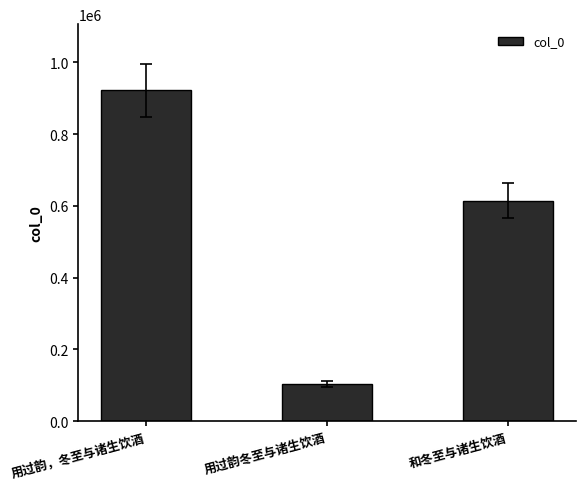

What is the smallest value displayed?

102696